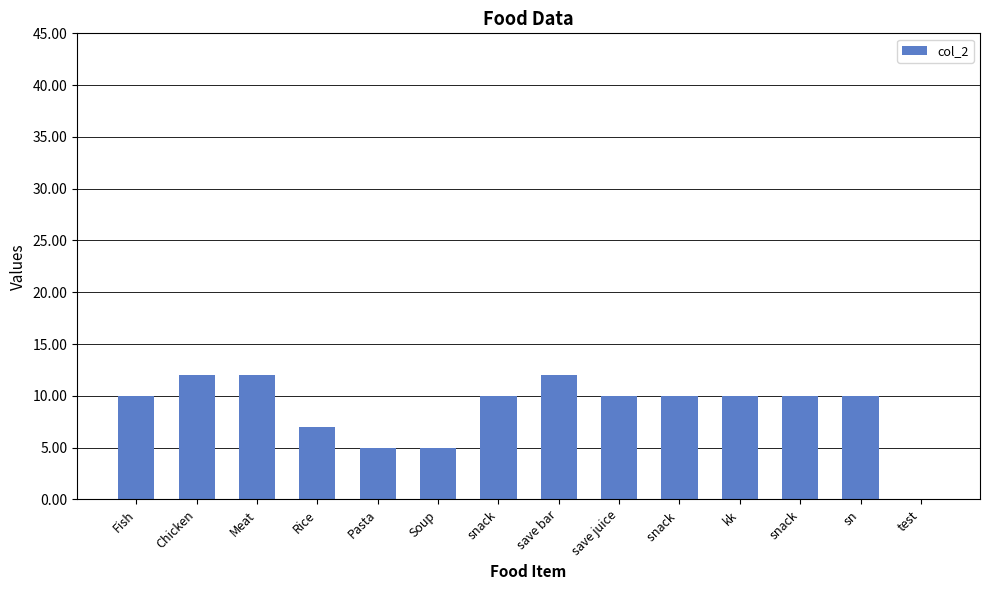

Rank the categories by value from highest to lowest.

Chicken, Meat, save bar, Fish, snack, save juice, snack , kk, snack, sn, Rice, Pasta, Soup, test